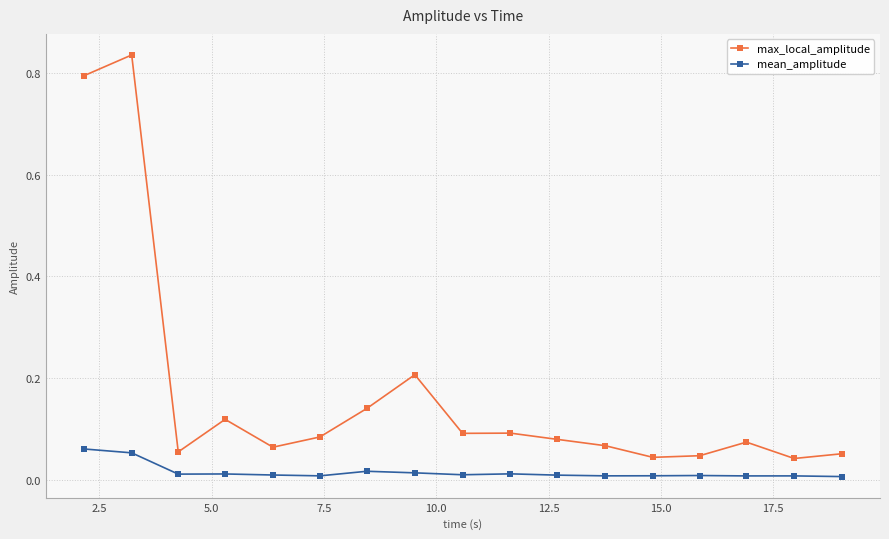

What is the sum of all mean_amplitude values?

0.3